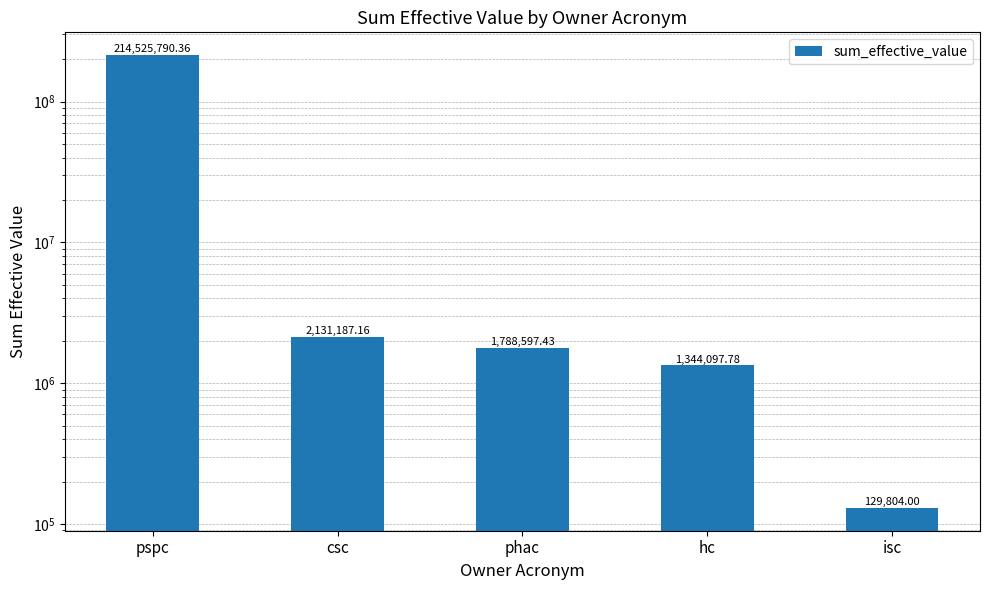

Is it true that the value at isc is 88939.9?

False